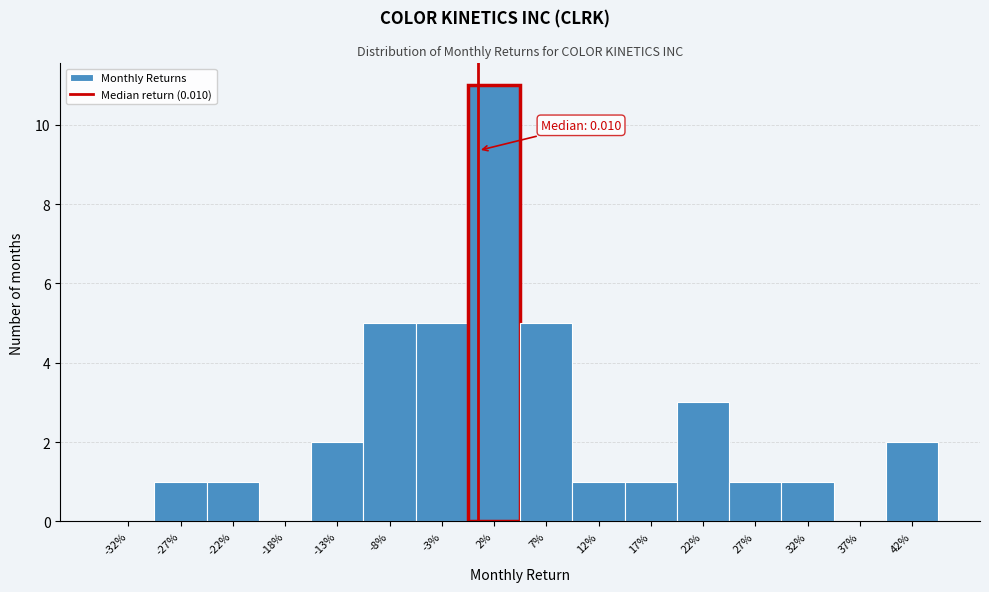

Reading left to right, list all the values displayed in this chart.

-32%=0	-27%=1	-22%=1	-18%=0	-13%=2	-8%=5	-3%=5	2%=11	7%=5	12%=1	17%=1	22%=3	27%=1	32%=1	37%=0	42%=2